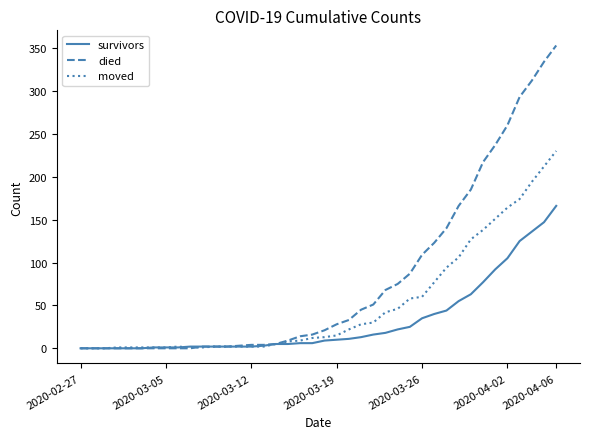

What is the maximum value shown in the chart?

353